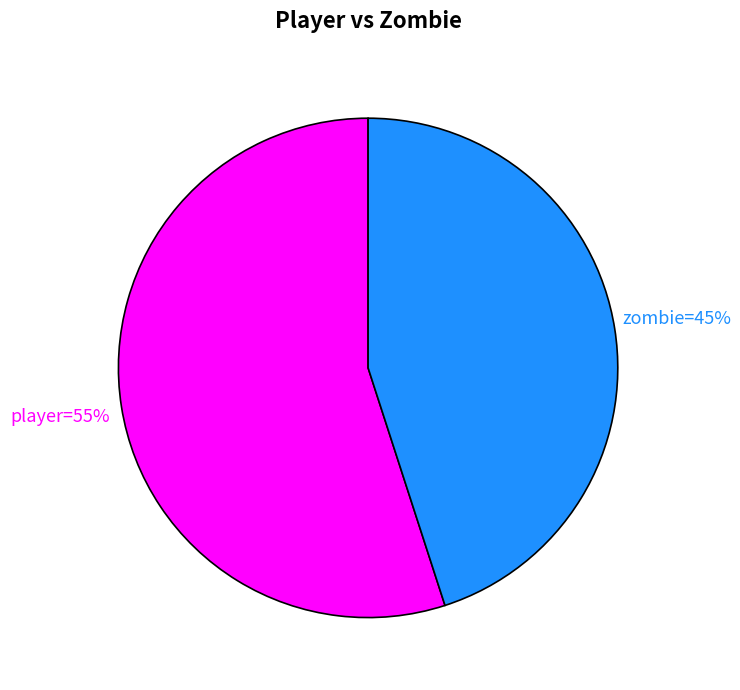

To the nearest percent, what is the average slice percentage?

50%